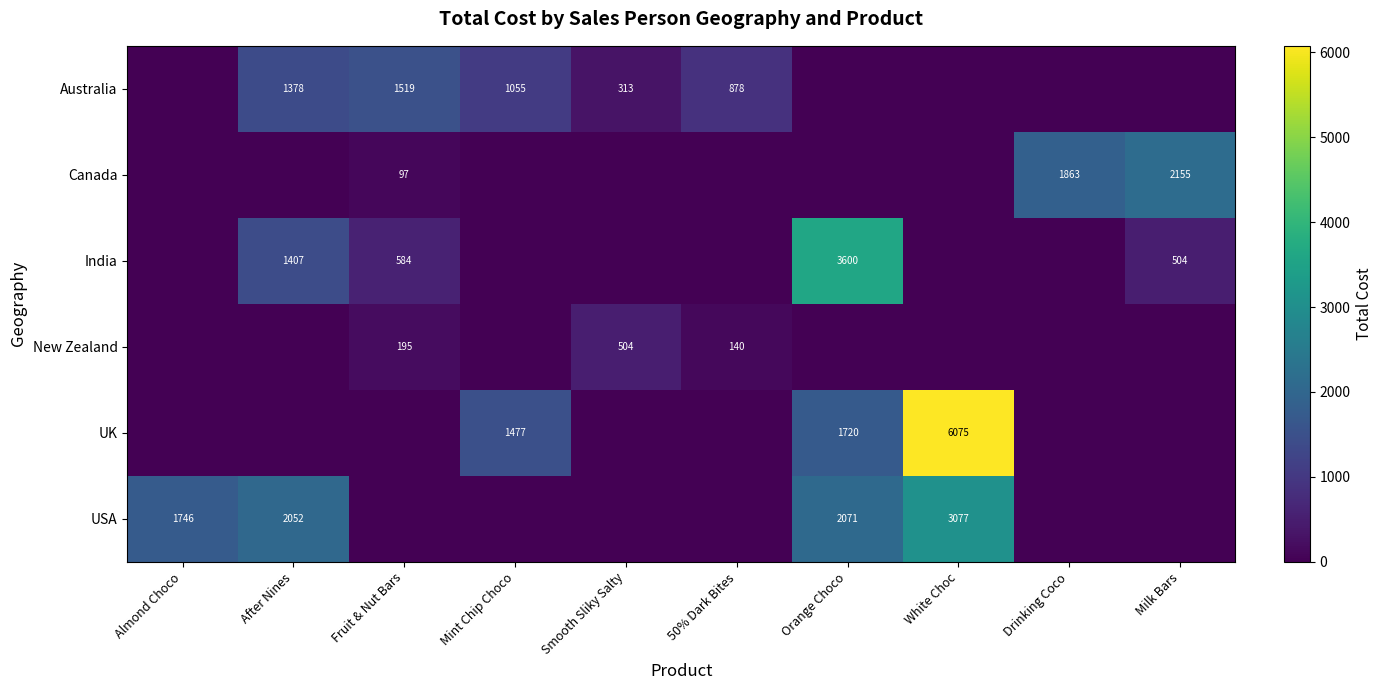

True or false: Canada has a value of 97 at Fruit & Nut Bars.

True